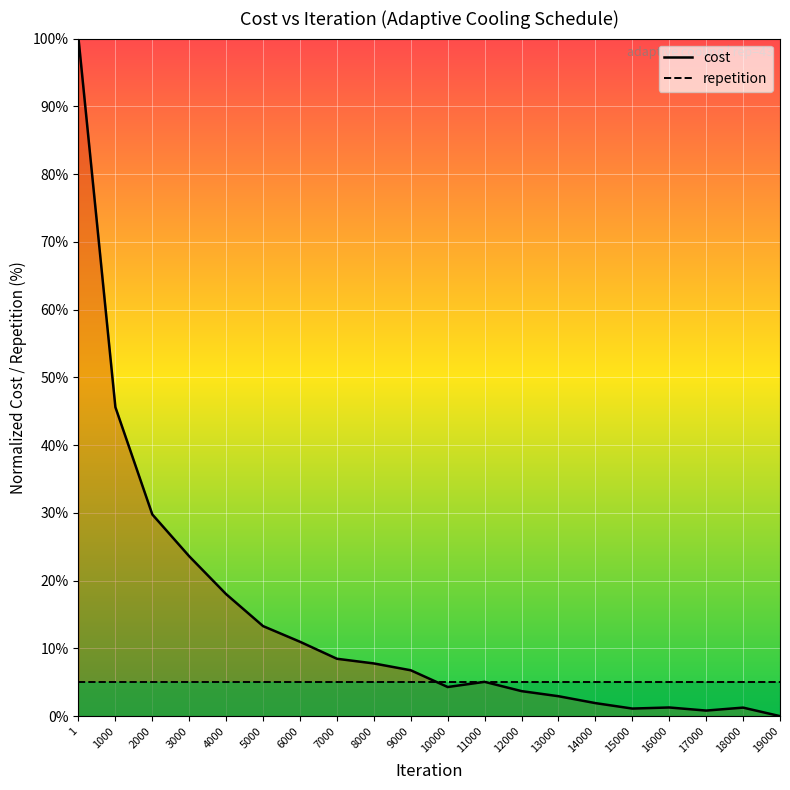

How many values in the cost series exceed 6?

10